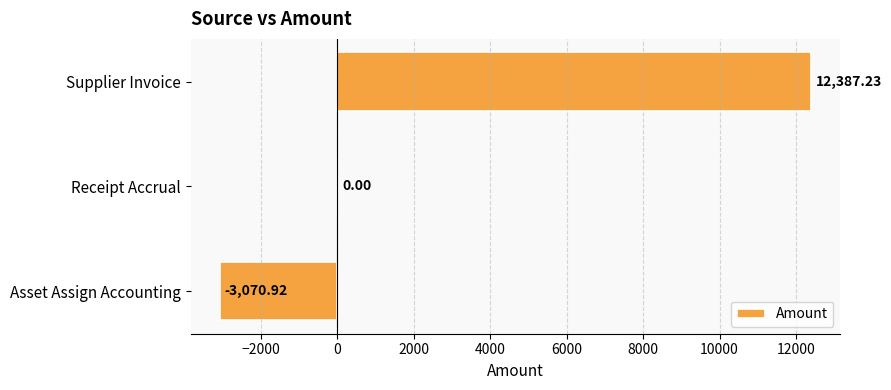

What is the sum of the values at Receipt Accrual and Supplier Invoice?

12387.2